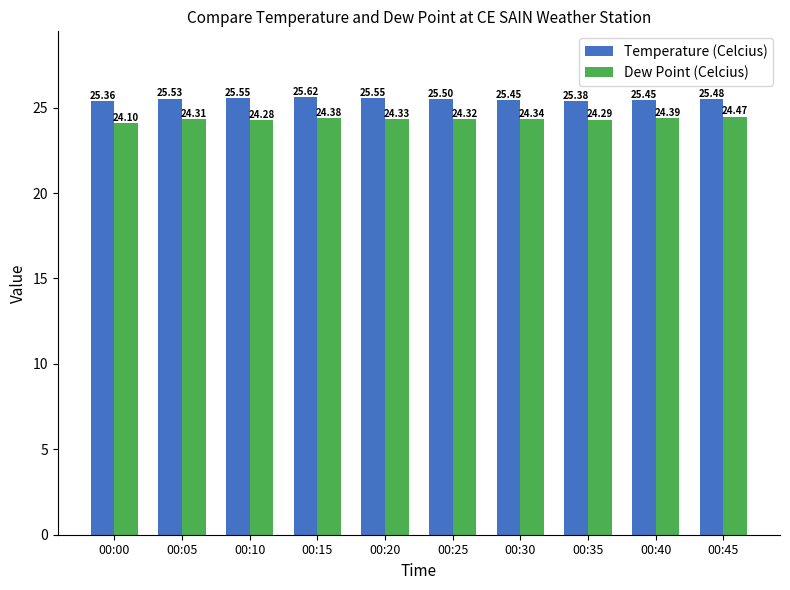

How many bars are there in total?

20